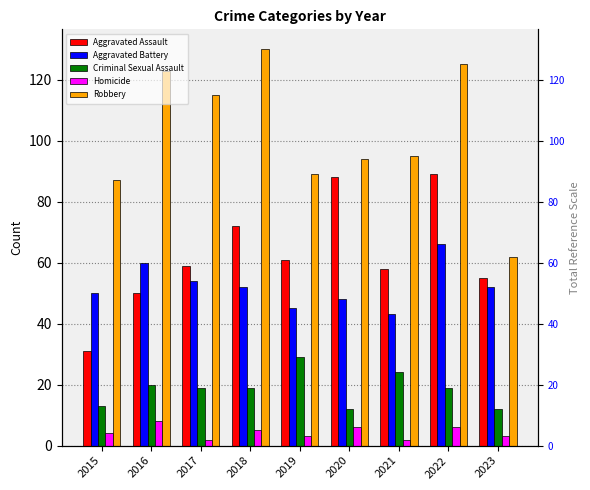

Is it true that Robbery equals 62 at 2023?

True